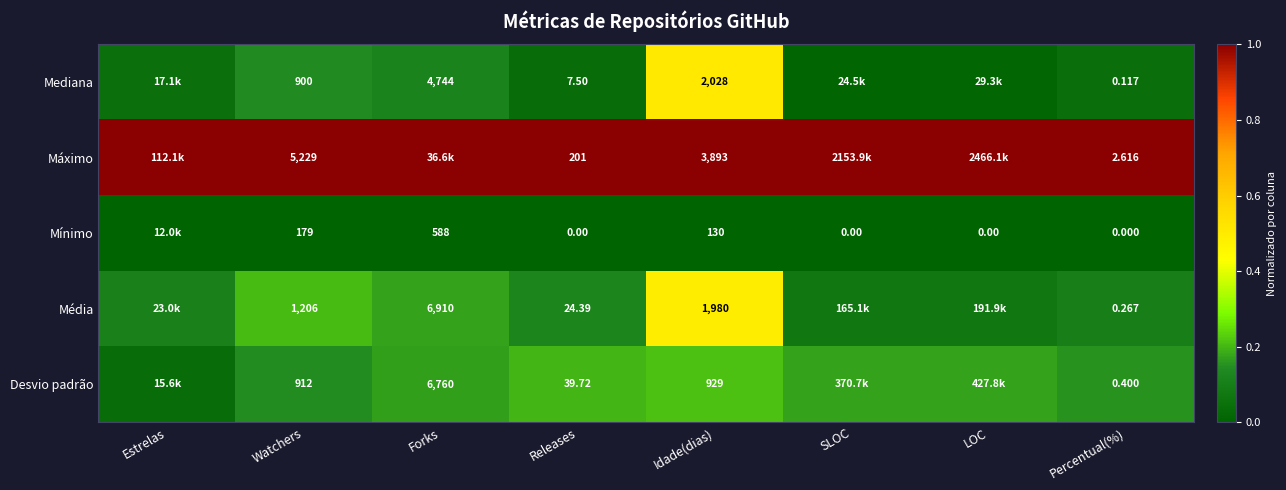

Which series changed the most between Watchers and Percentual(%)?

Máximo